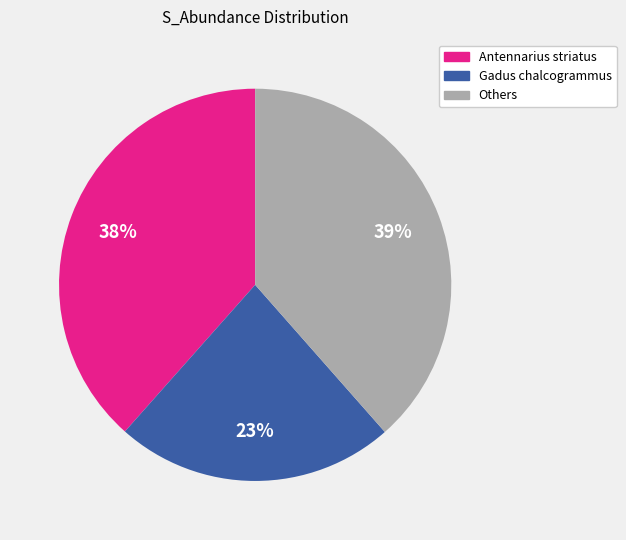

To the nearest percent, what is the average slice percentage?

33%